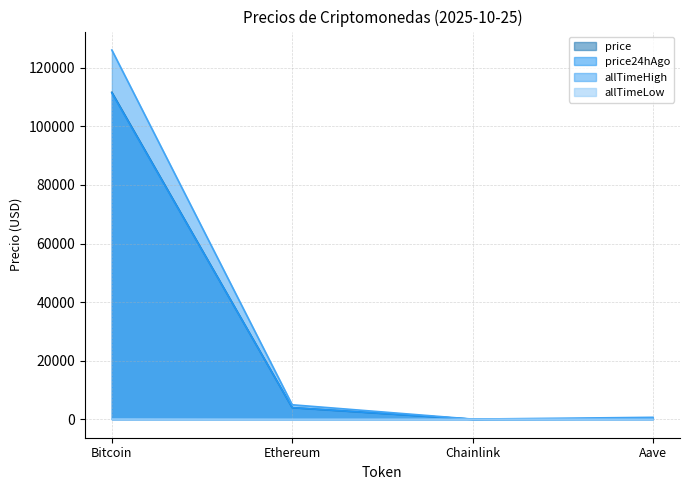

Which category has the lowest value in the price series?

Chainlink